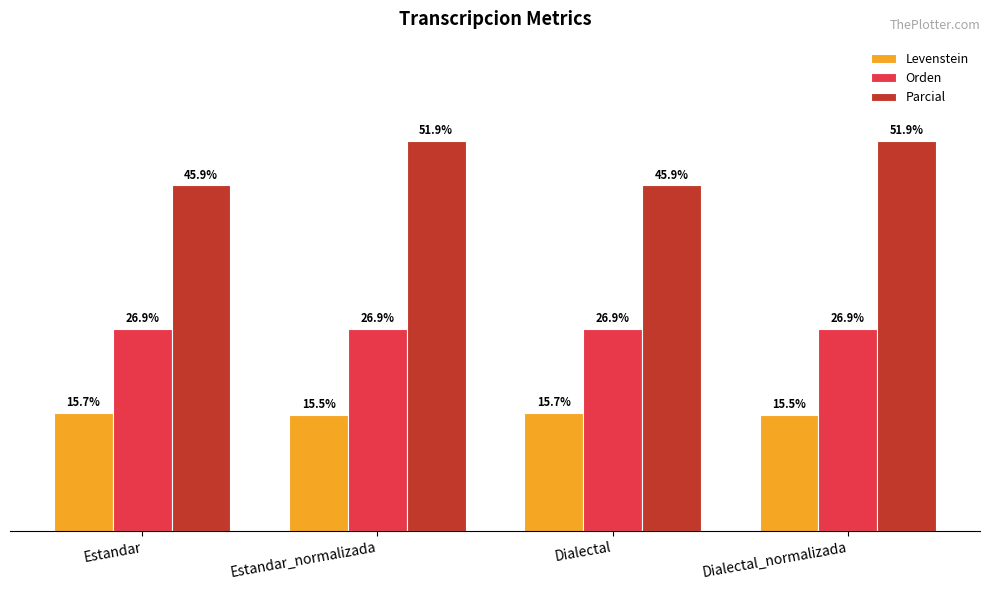

Rank the series at Estandar from lowest to highest value.

Levenstein, Orden, Parcial